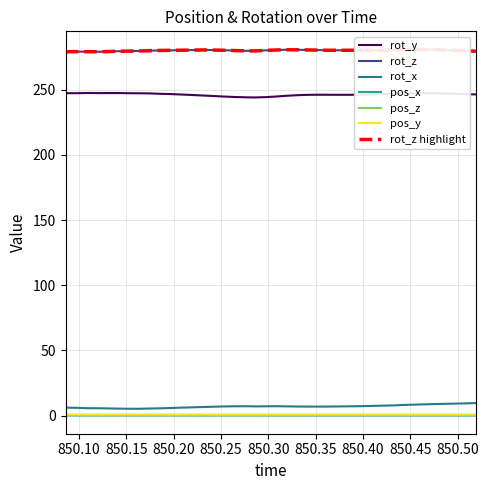

What is the highest value of the rot_y series?

247.5